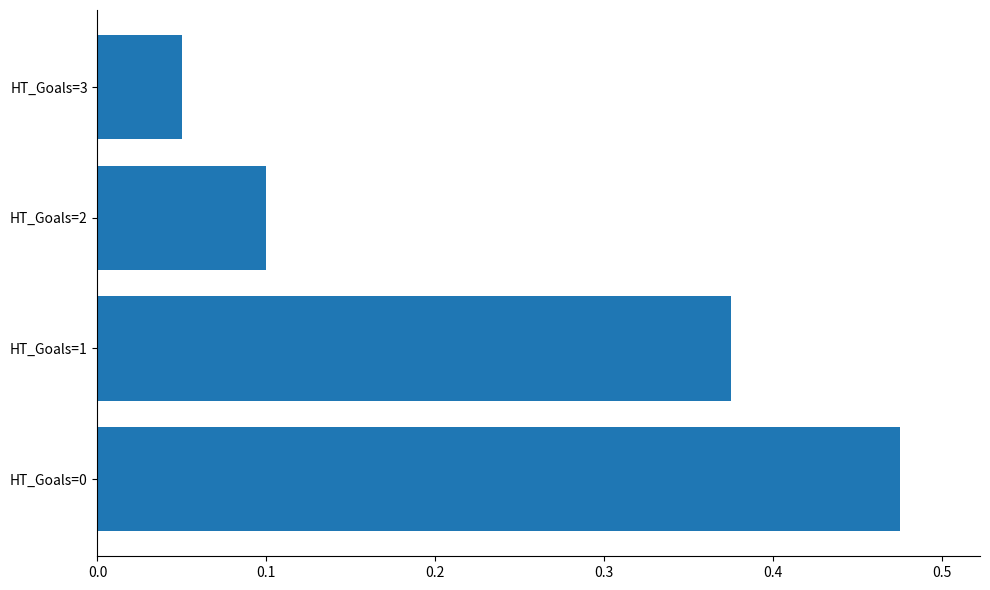

Is it true that the value at HT_Goals=3 is 0.1?

True